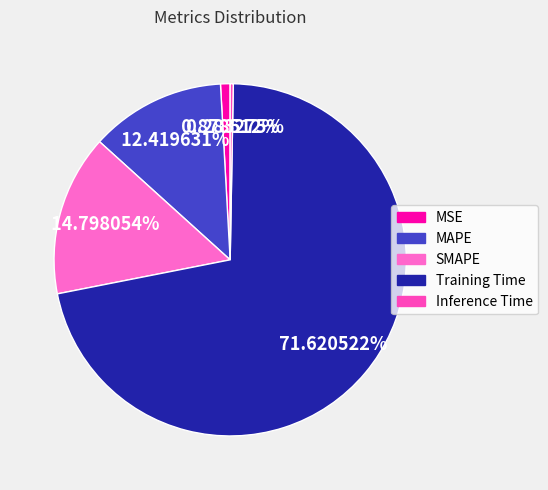

What percentage do MSE and MAPE together represent?

13.3%